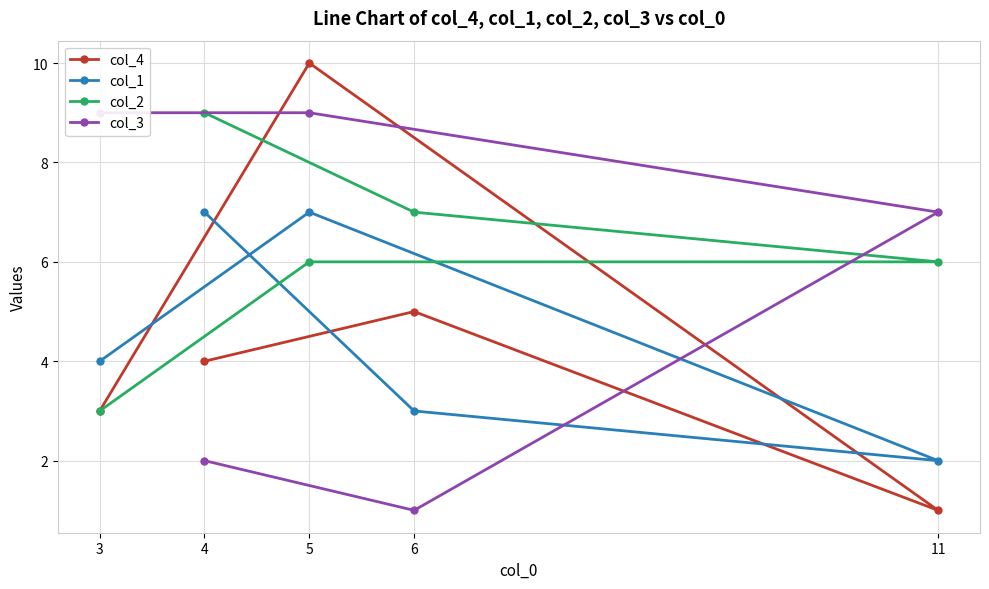

At how many categories does at least one series exceed 9?

1